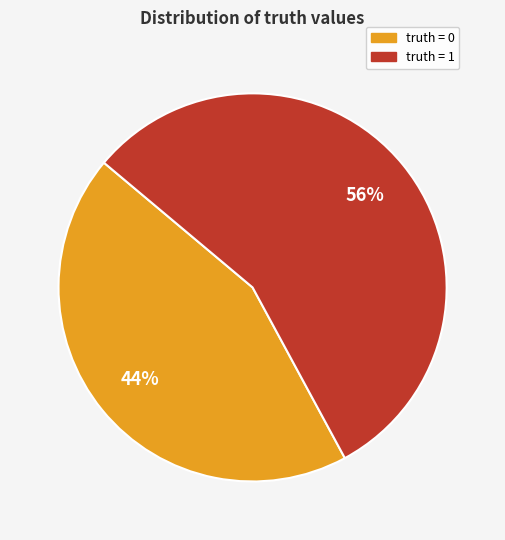

True or false: truth = 1 accounts for 46% of the total.

False